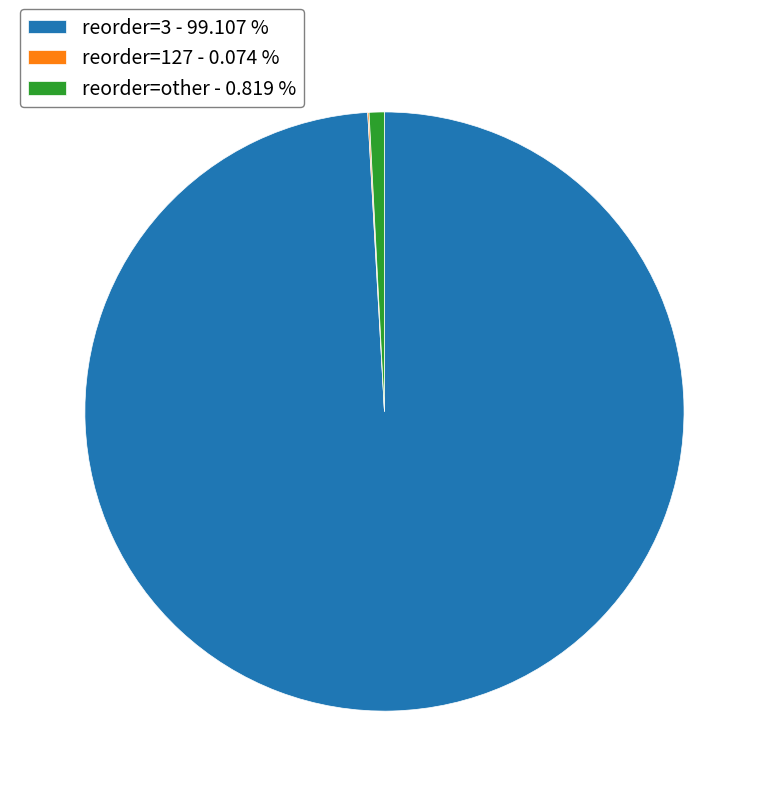

Is there any slice that represents more than half of the pie?

Yes